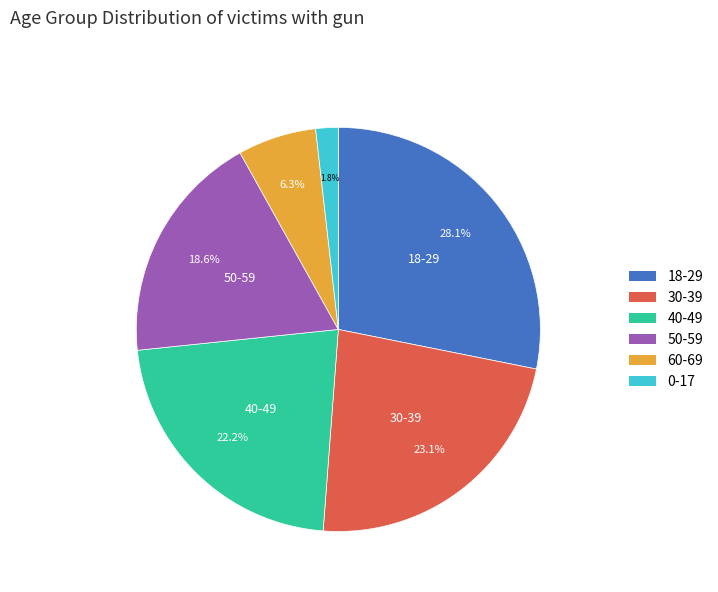

Count the number of slices in the pie.

6